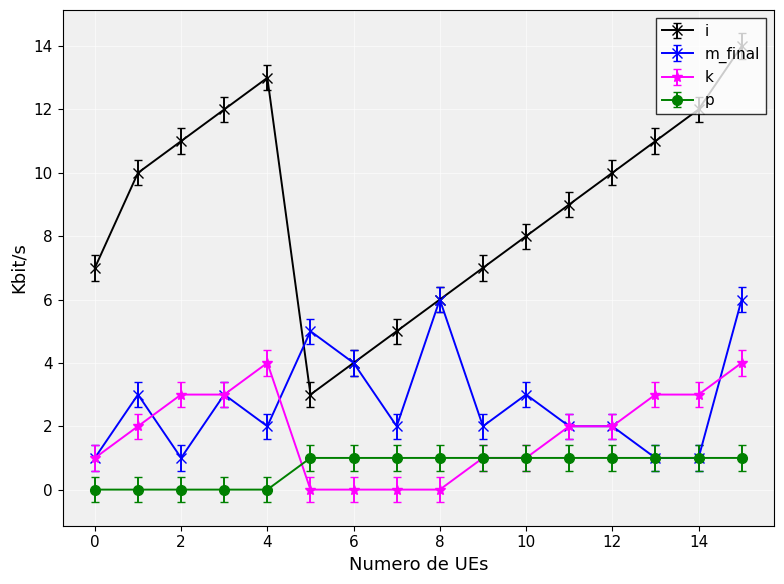

Does the chart display data point markers on the line(s)?

Yes